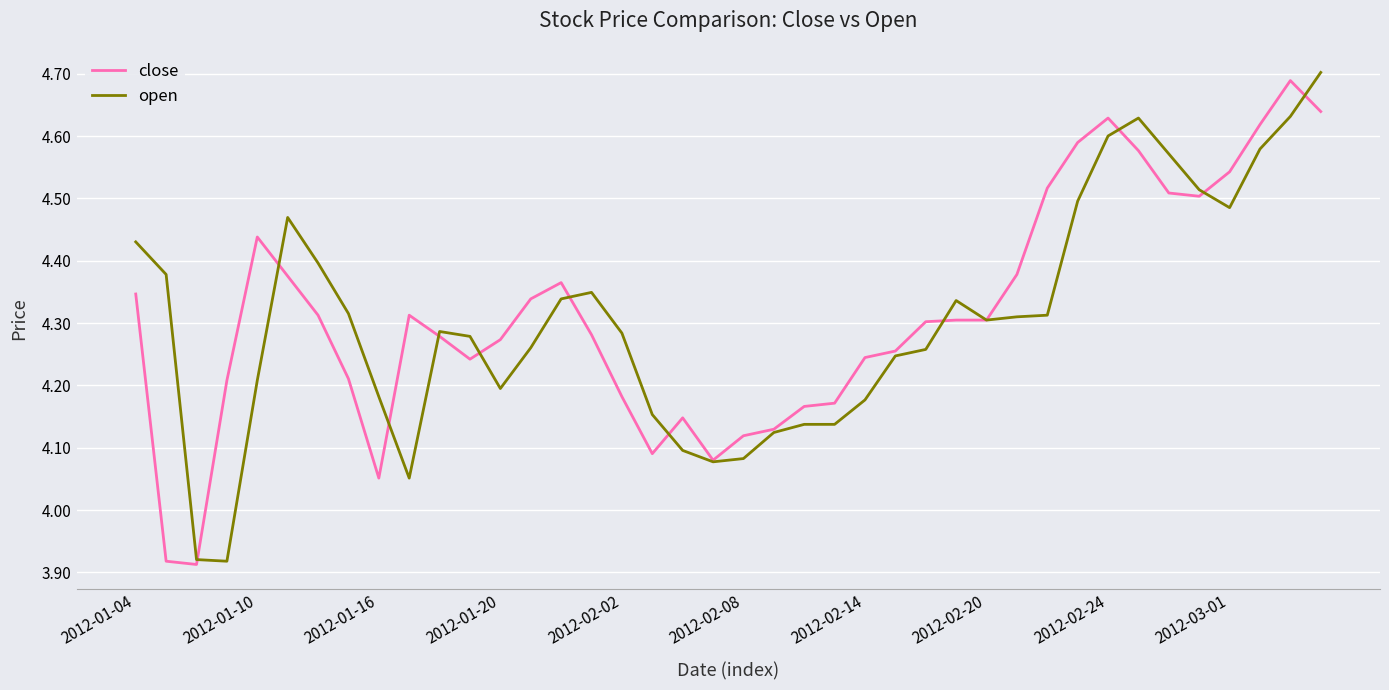

What are all the series names shown in the legend?

close, open